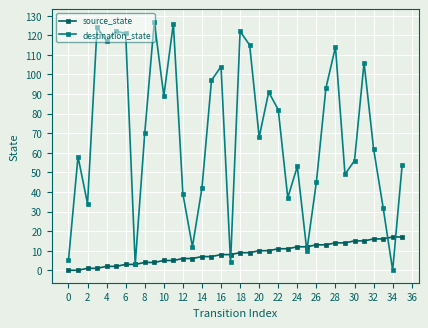

What is the greatest value displayed?

127